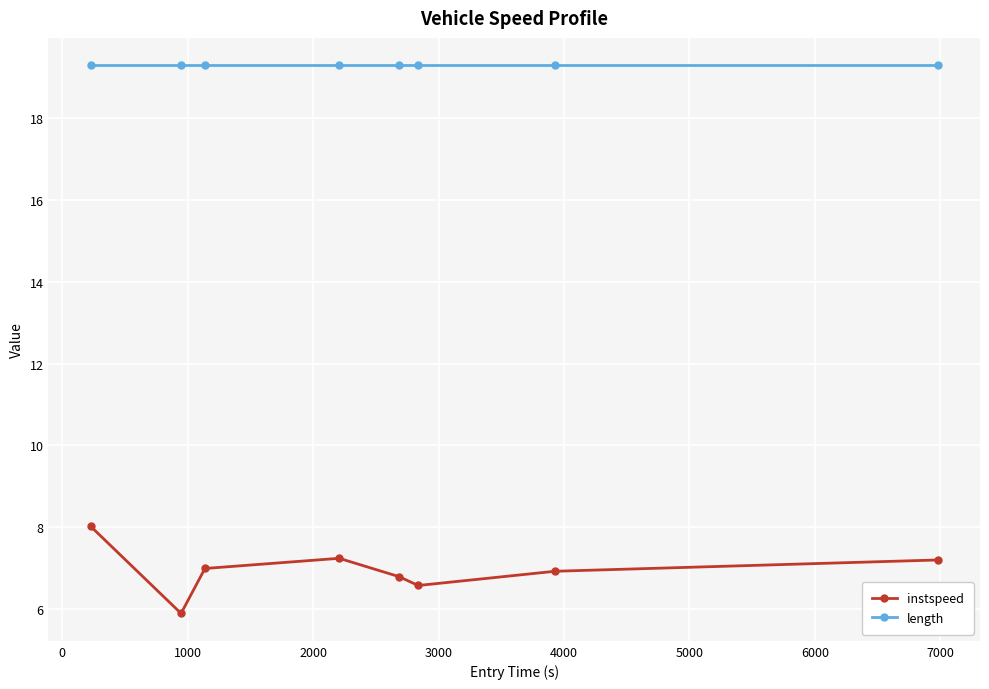

Does the chart have visible grid lines?

Yes